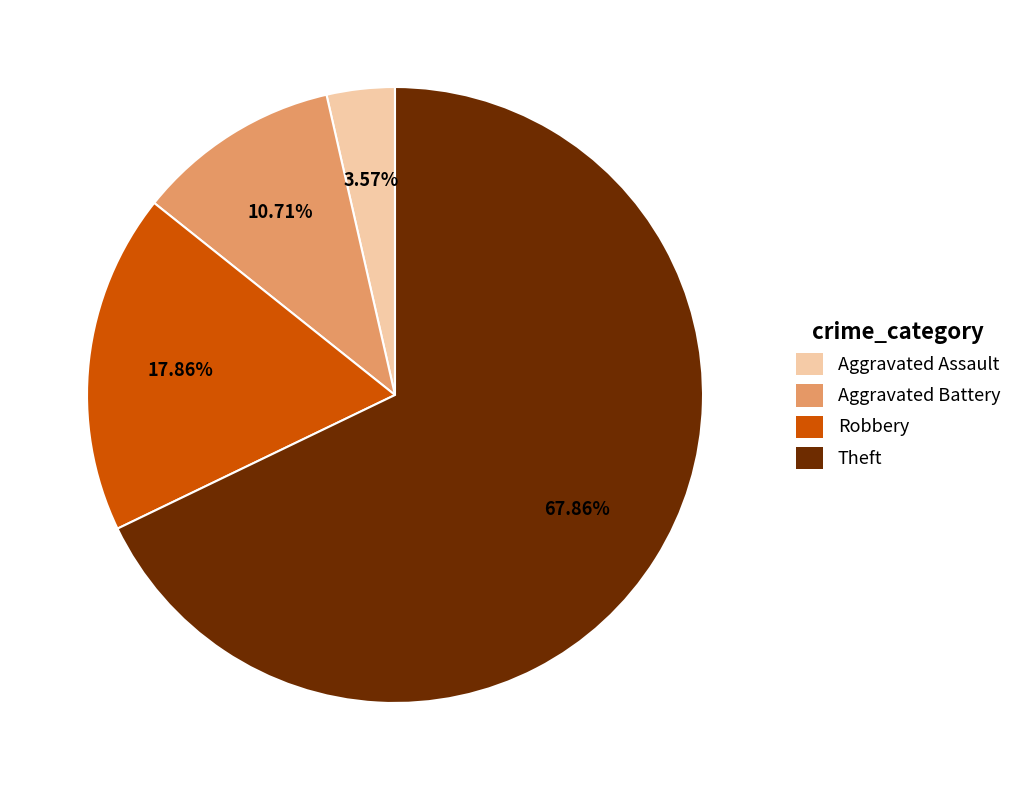

Rank the categories by value from lowest to highest.

Aggravated Assault, Aggravated Battery, Robbery, Theft